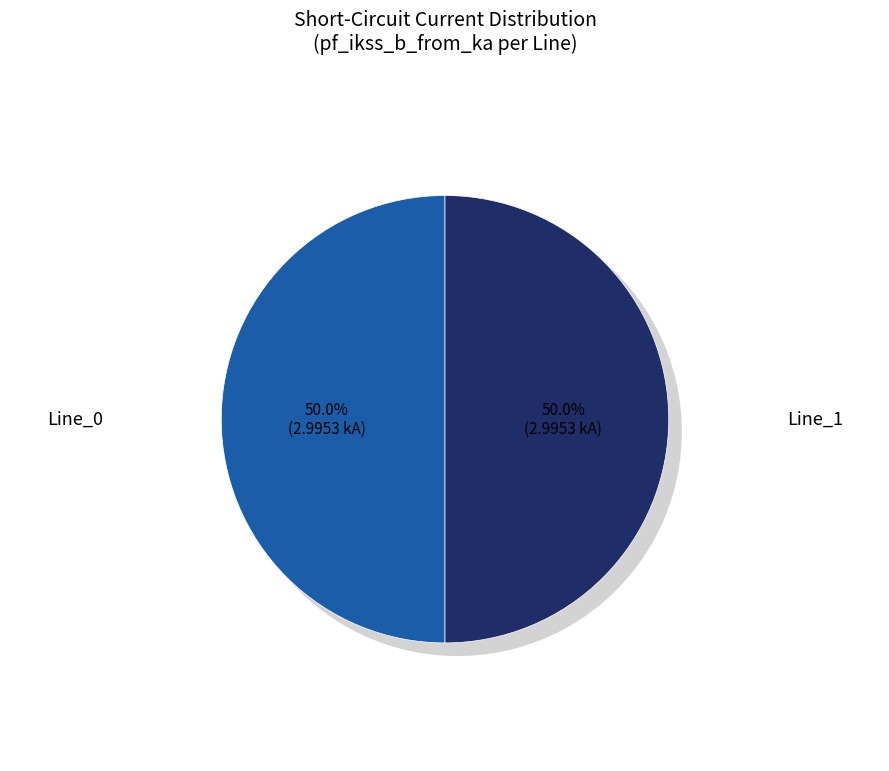

To the nearest percent, what percentage of the pie is Line_1?

50%